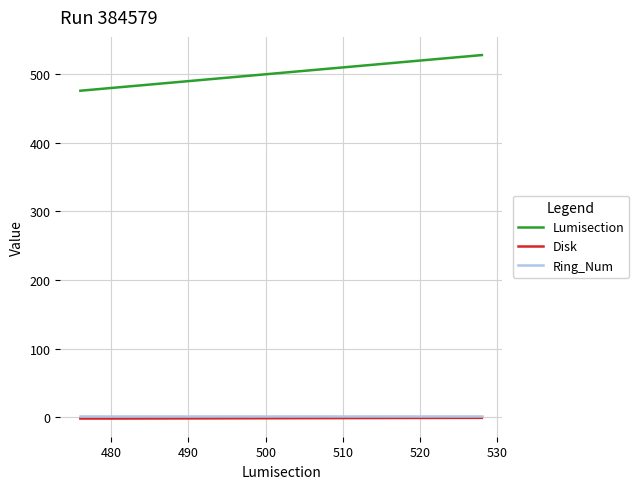

Which series has the largest total across all categories?

Lumisection